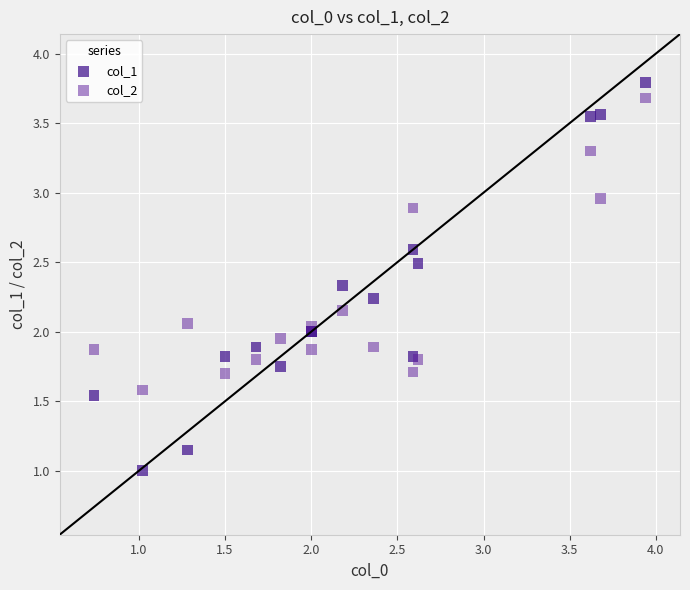

What are all the series names shown in the legend?

col_1, col_2